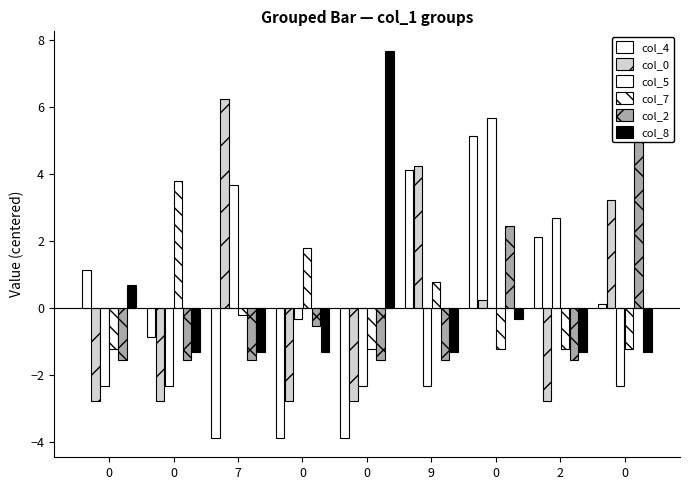

Is it true that col_7 equals 1.8 at 0?

True